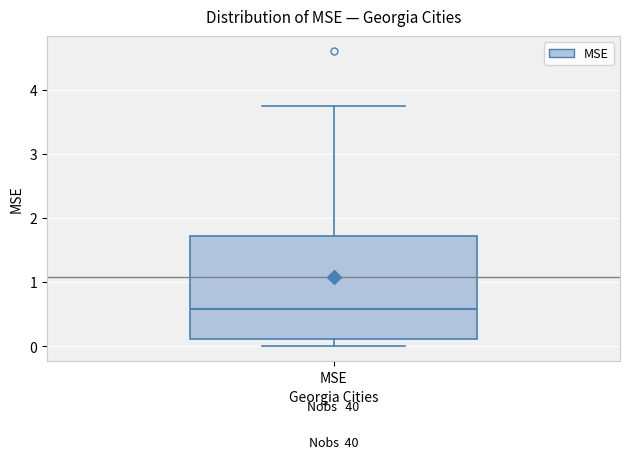

Transcribe this box plot: give where the median line is, the range the box spans, and where the two whiskers end, as read against the y-axis. The values are not printed on the chart, so give them approximately, as read against the axis.

median 0.6, box 0.1 to 1.7, whiskers 0.0 to 3.7